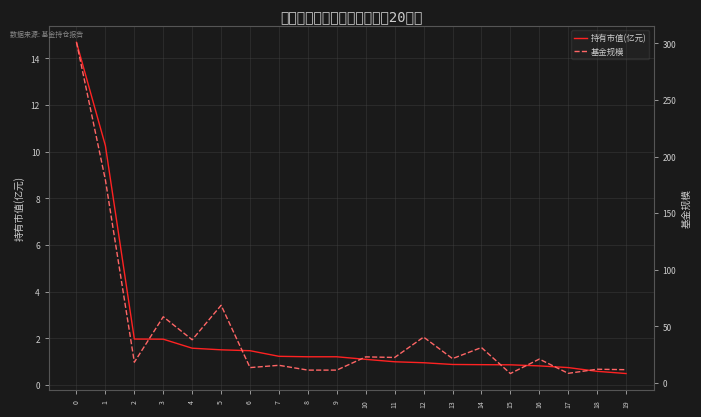

At which label does 持有市值(亿元) reach its minimum?

19